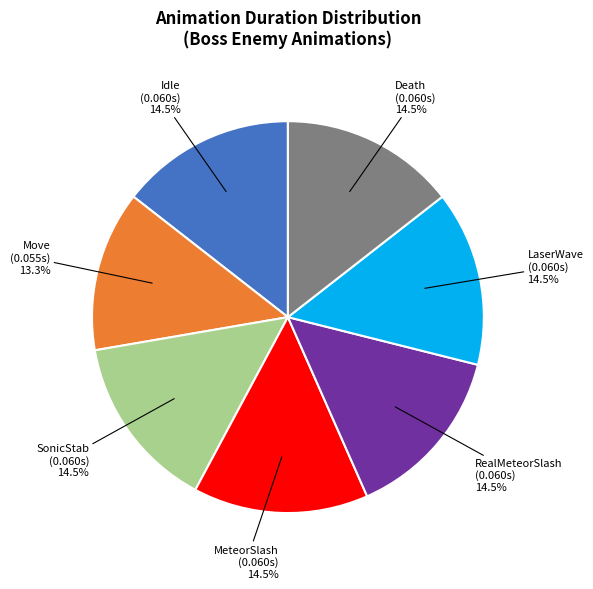

What percentage is the Move slice, to the nearest percent?

13%